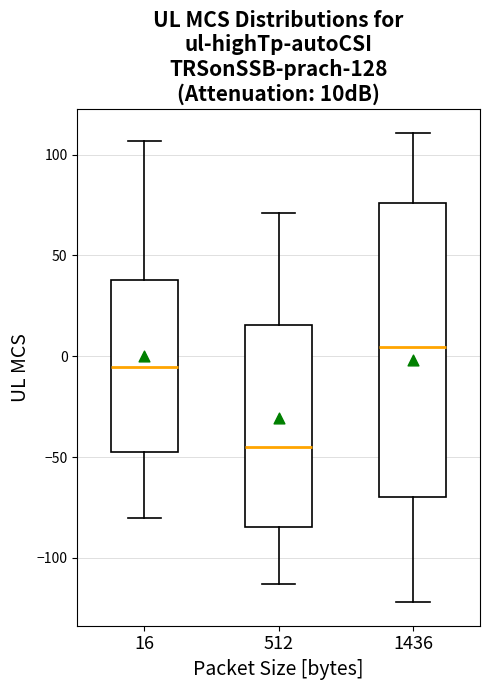

Where is the lower edge of the box at x = 512 on the y-axis? The values are not printed on the chart, so give them approximately, as read against the axis.

-85